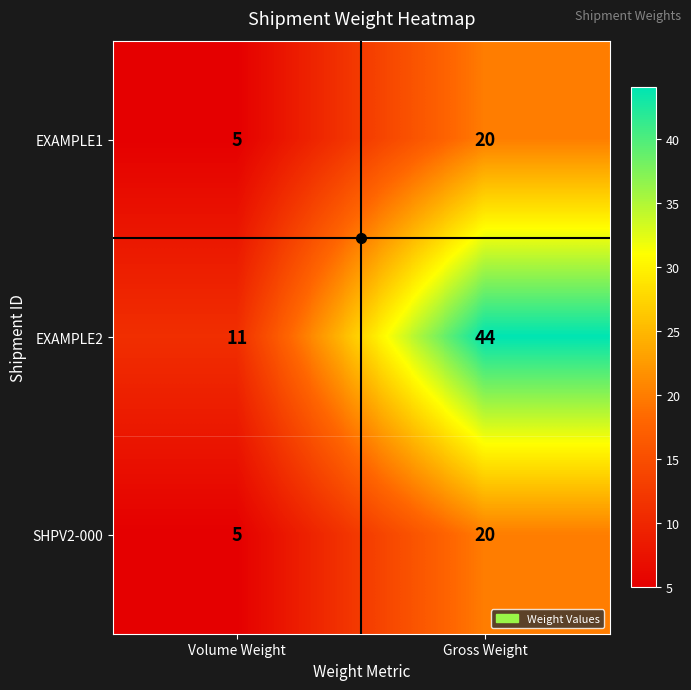

What value does the EXAMPLE1 series have at Gross Weight?

20